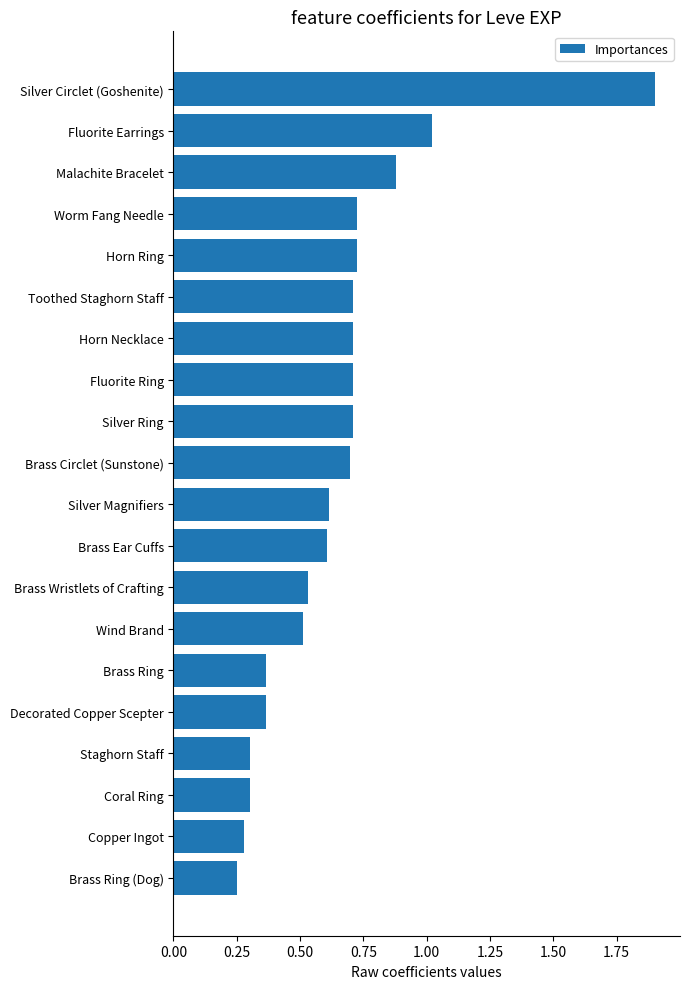

What is the difference between the maximum and minimum values?

1.6